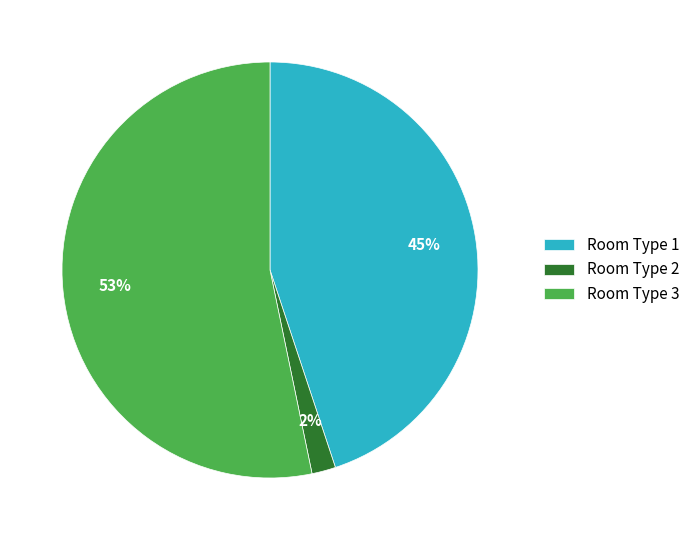

To the nearest percent, what is the difference between the largest and smallest slice percentages?

51%